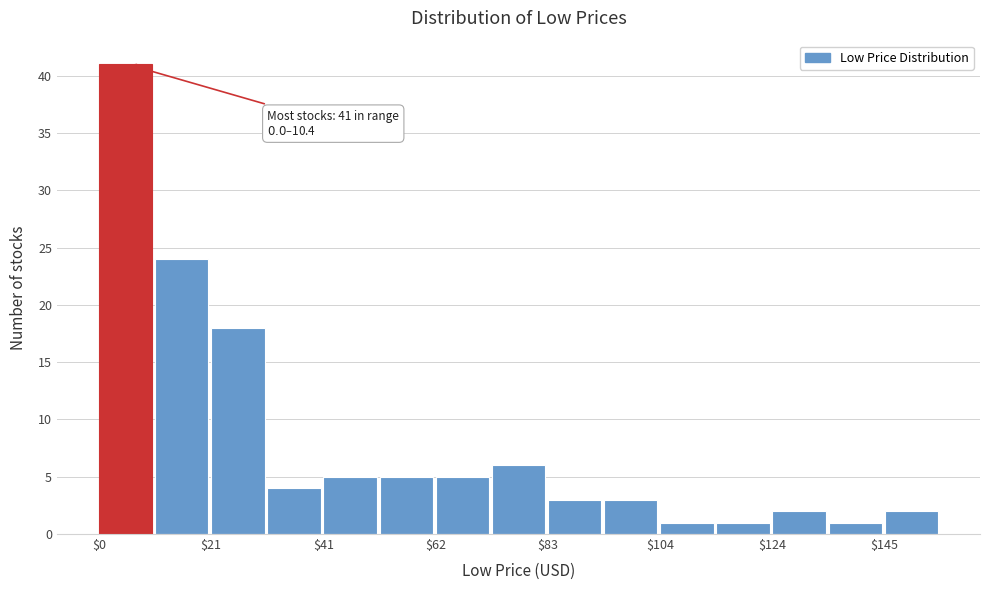

Read against the x-axis, roughly where is the centre of the tallest bar?

5